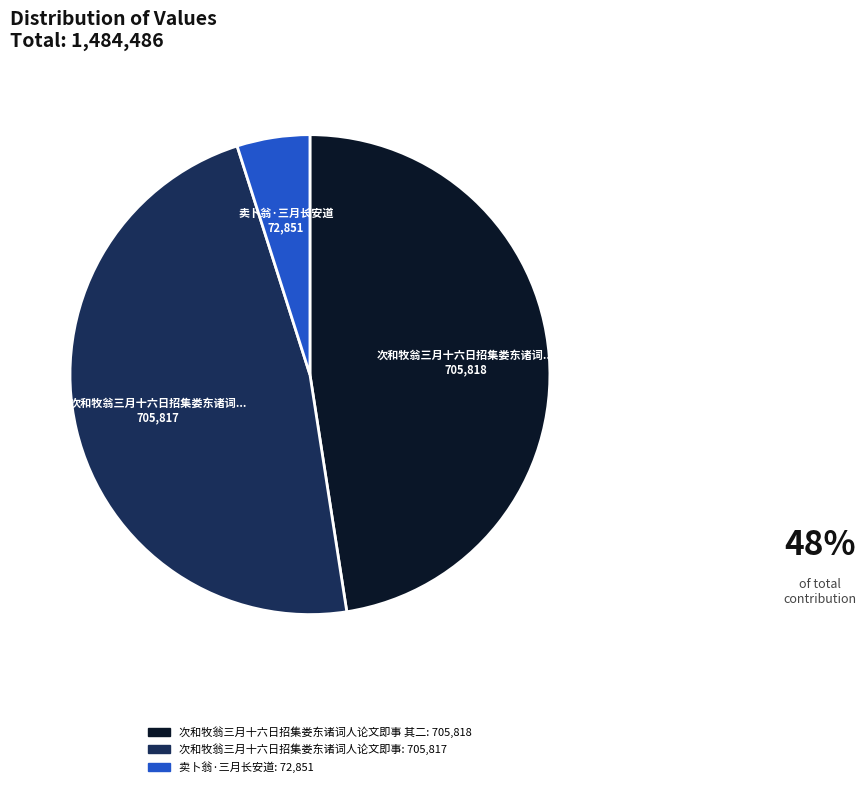

Is there a majority slice in this chart?

No